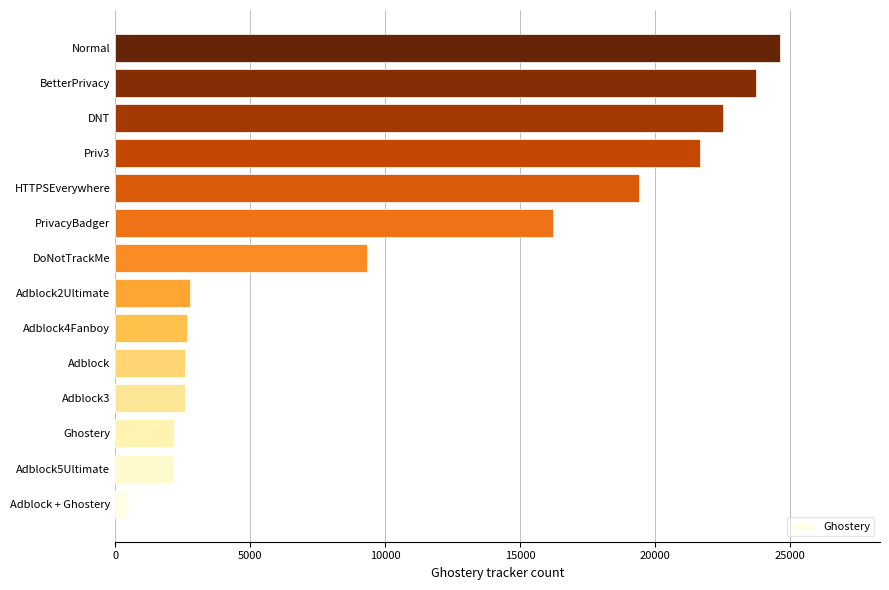

How many values are below 9340?

7